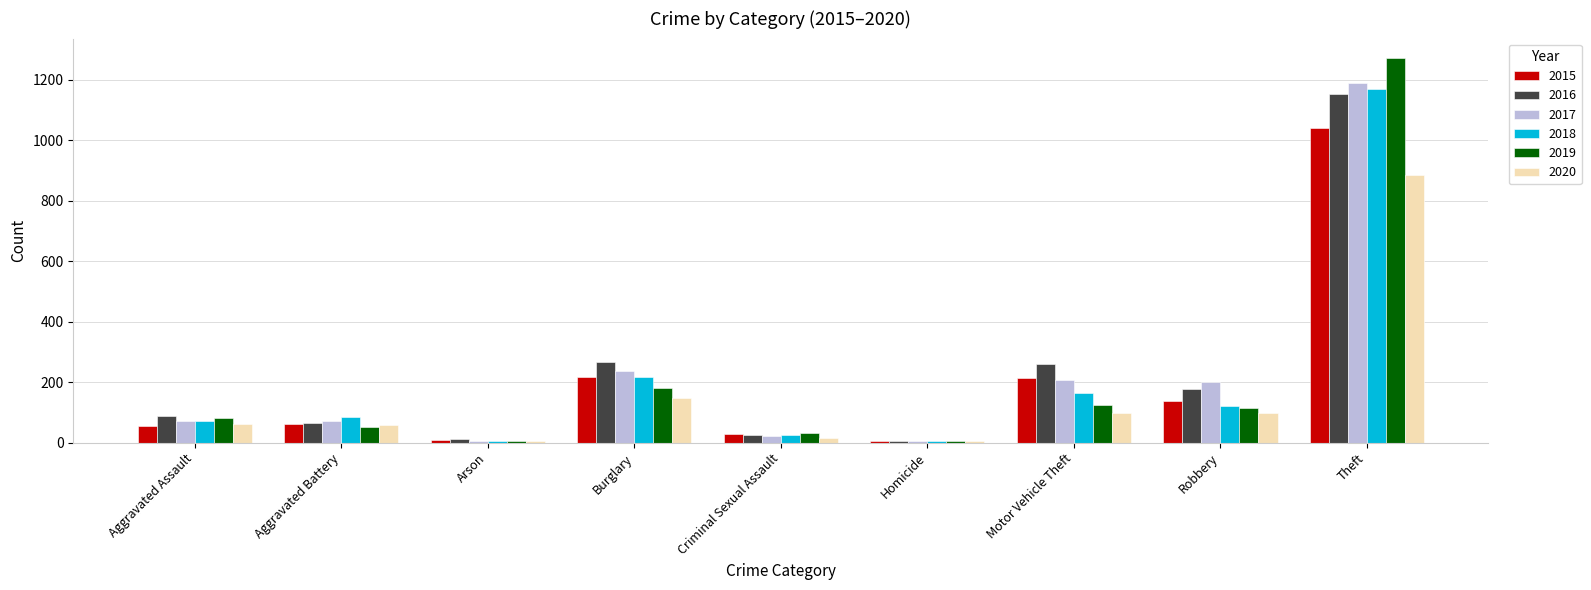

What is the total value across all series at Aggravated Battery?

393